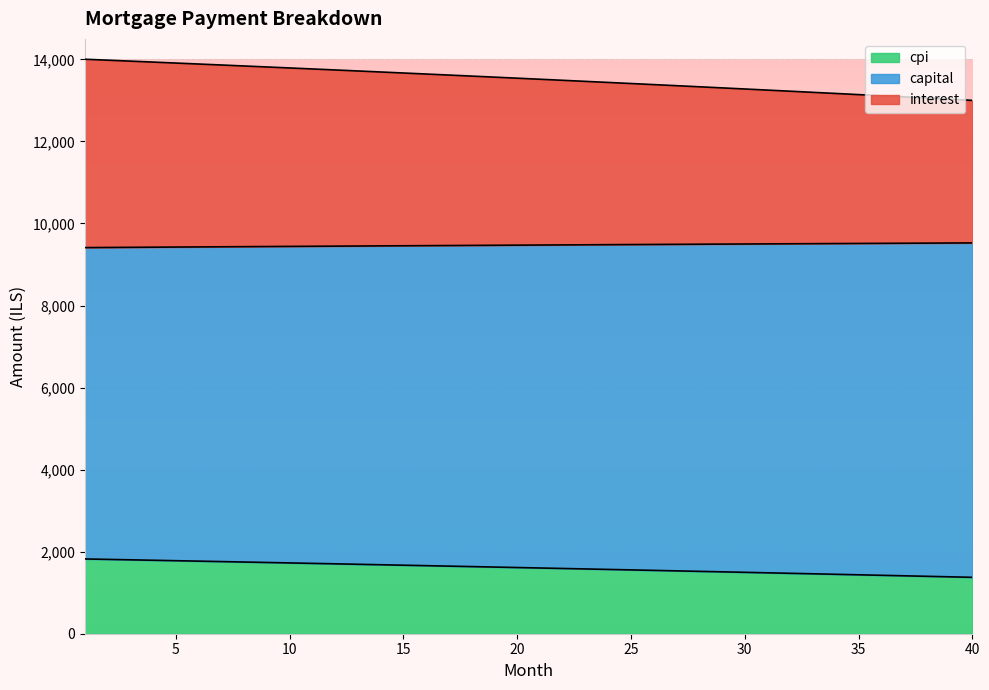

True or false: interest has more than 0 points higher than both neighbors.

False